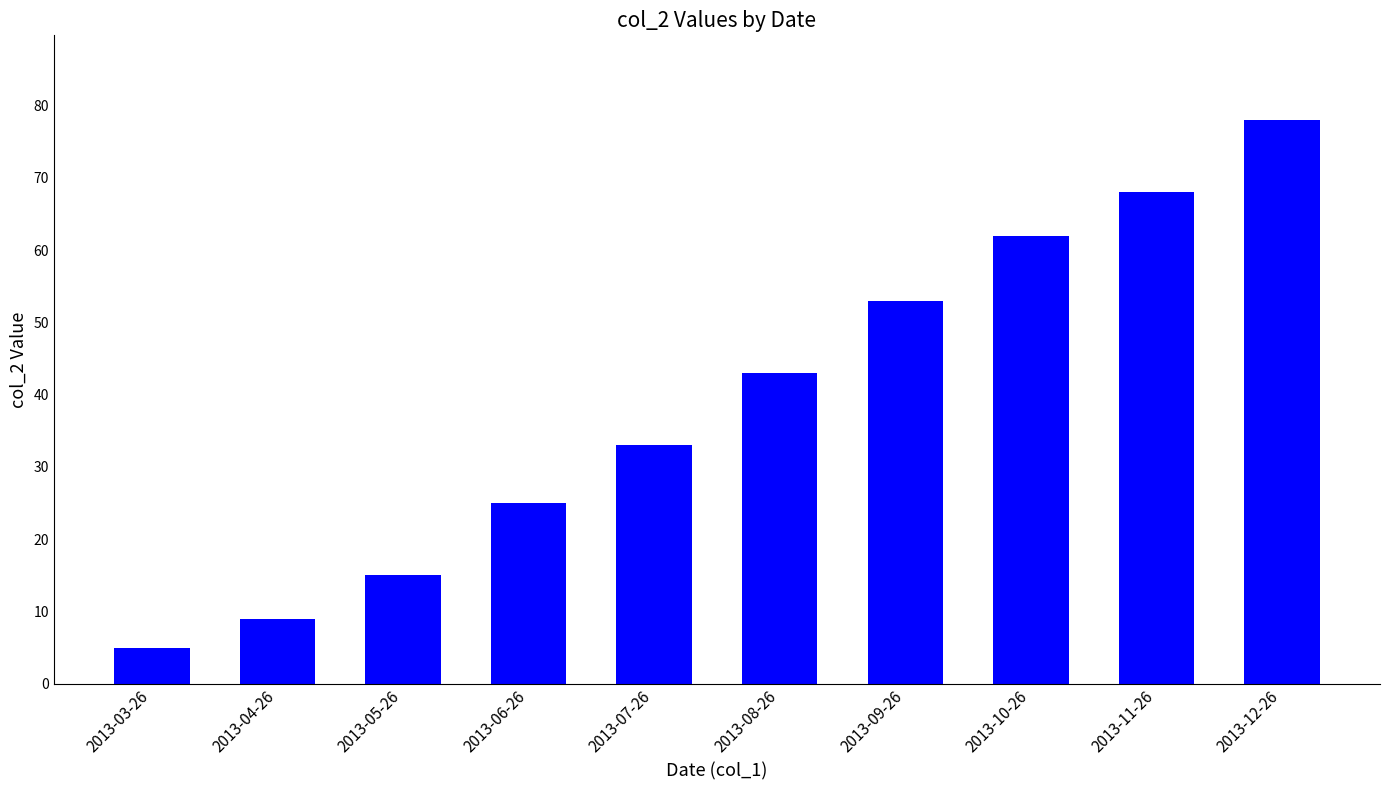

List the labels in order of value, largest first.

2013-12-26, 2013-11-26, 2013-10-26, 2013-09-26, 2013-08-26, 2013-07-26, 2013-06-26, 2013-05-26, 2013-04-26, 2013-03-26